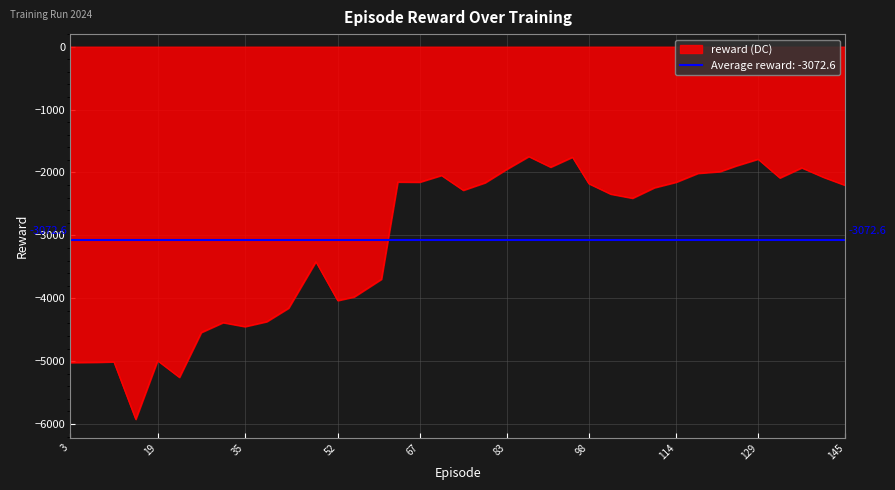

Which category has the lowest value across all series?

15